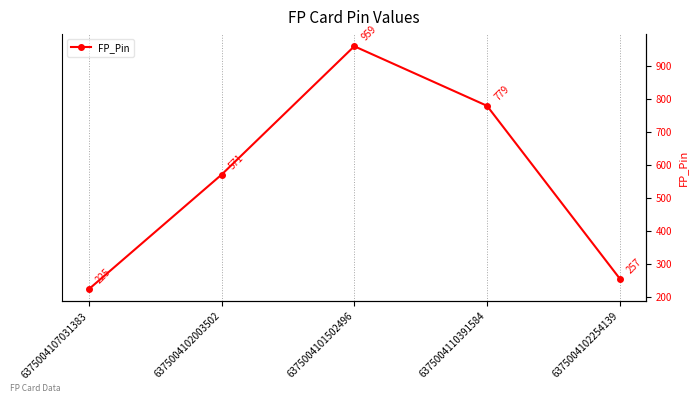

Does the chart display data point markers on the line(s)?

Yes